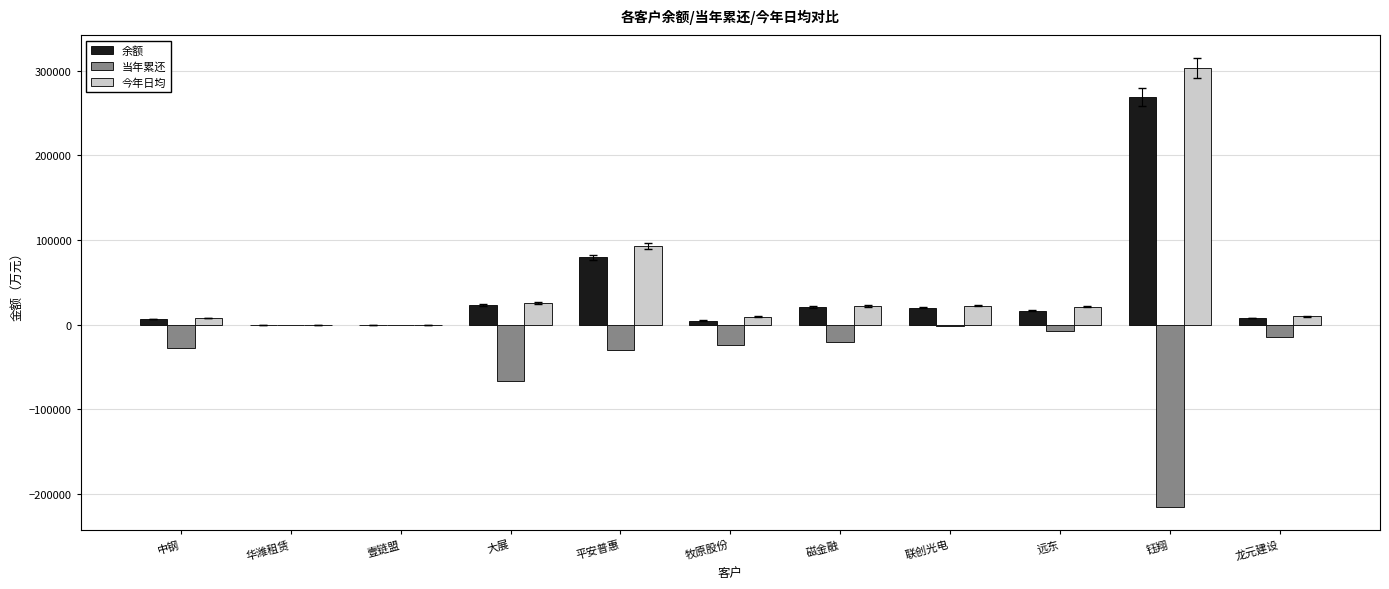

What is the highest value of the 余额 series?

269158.6